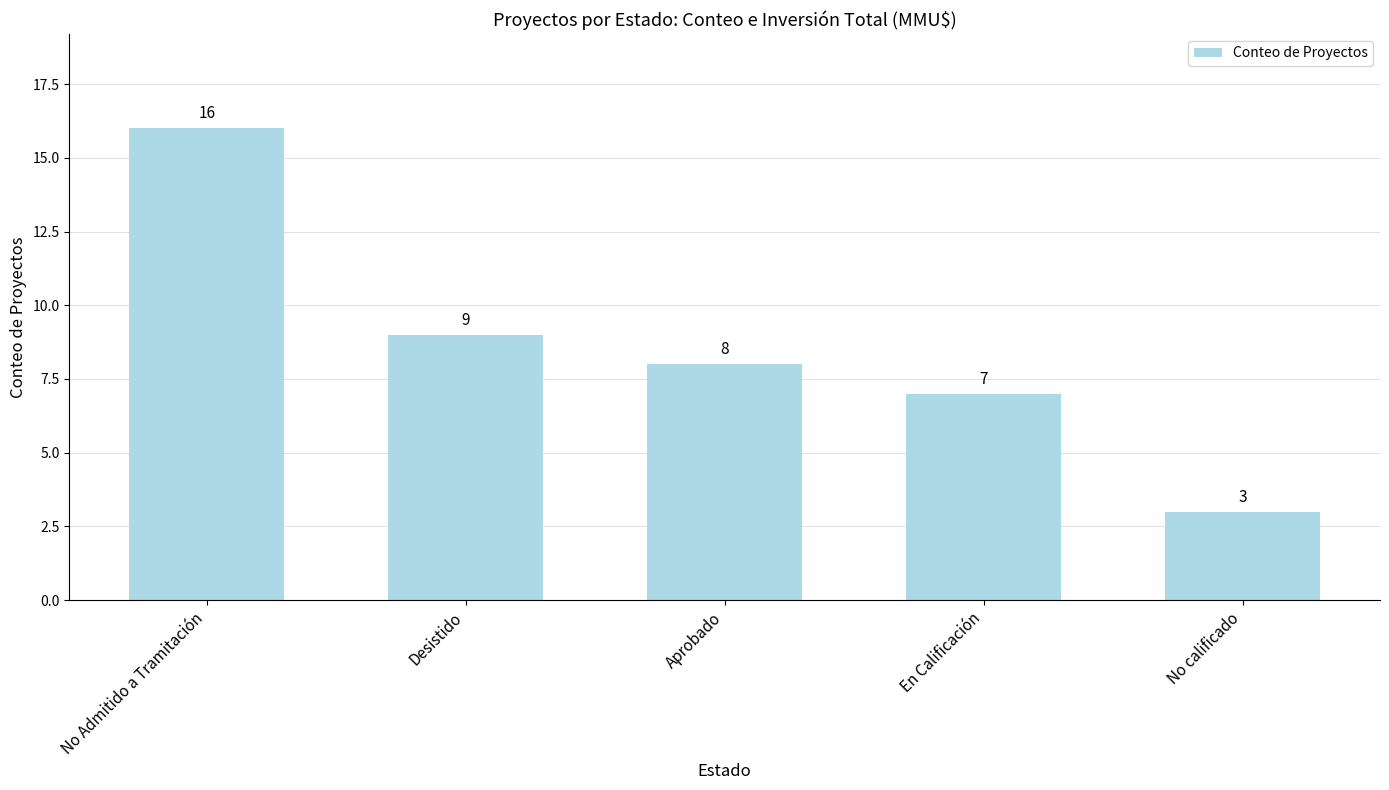

At which label does the data first exceed 8?

No Admitido a Tramitación